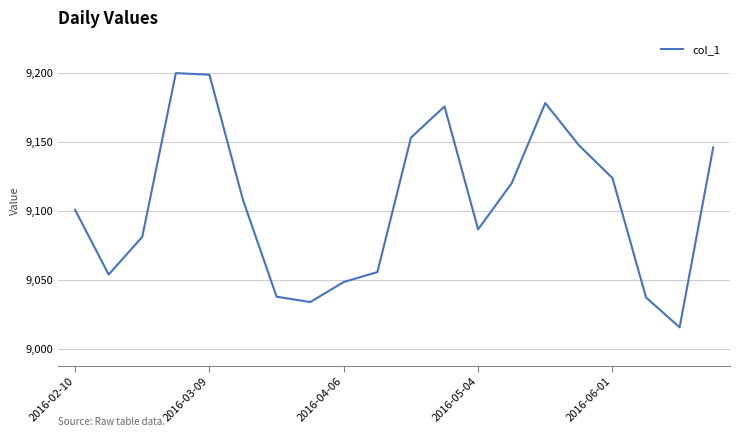

What is the difference between the maximum and minimum values?

184.2